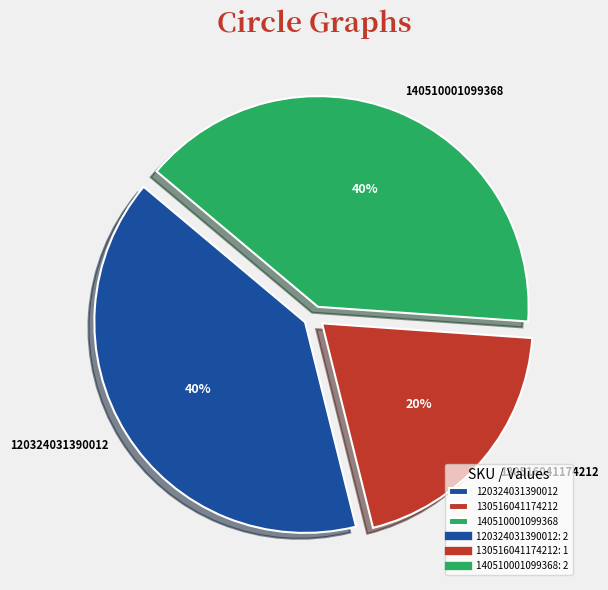

To the nearest percent, what is the combined percentage of 130516041174212 and 120324031390012?

60%